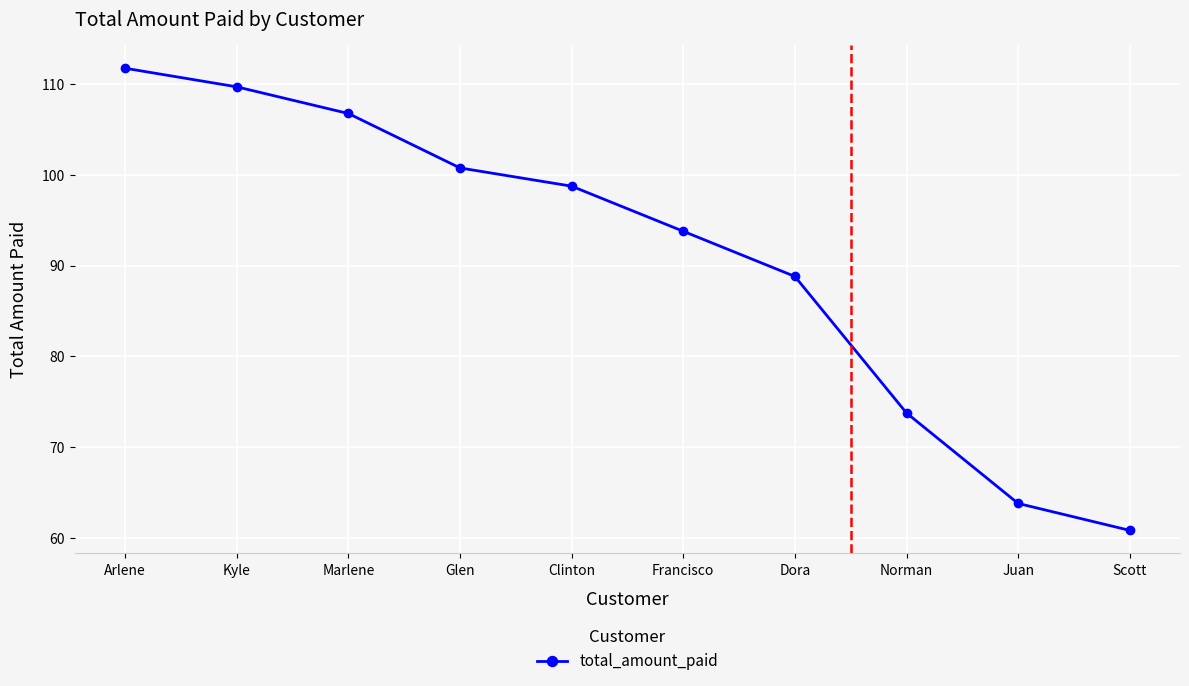

True or false: the data has more than 2 interior local peaks.

False